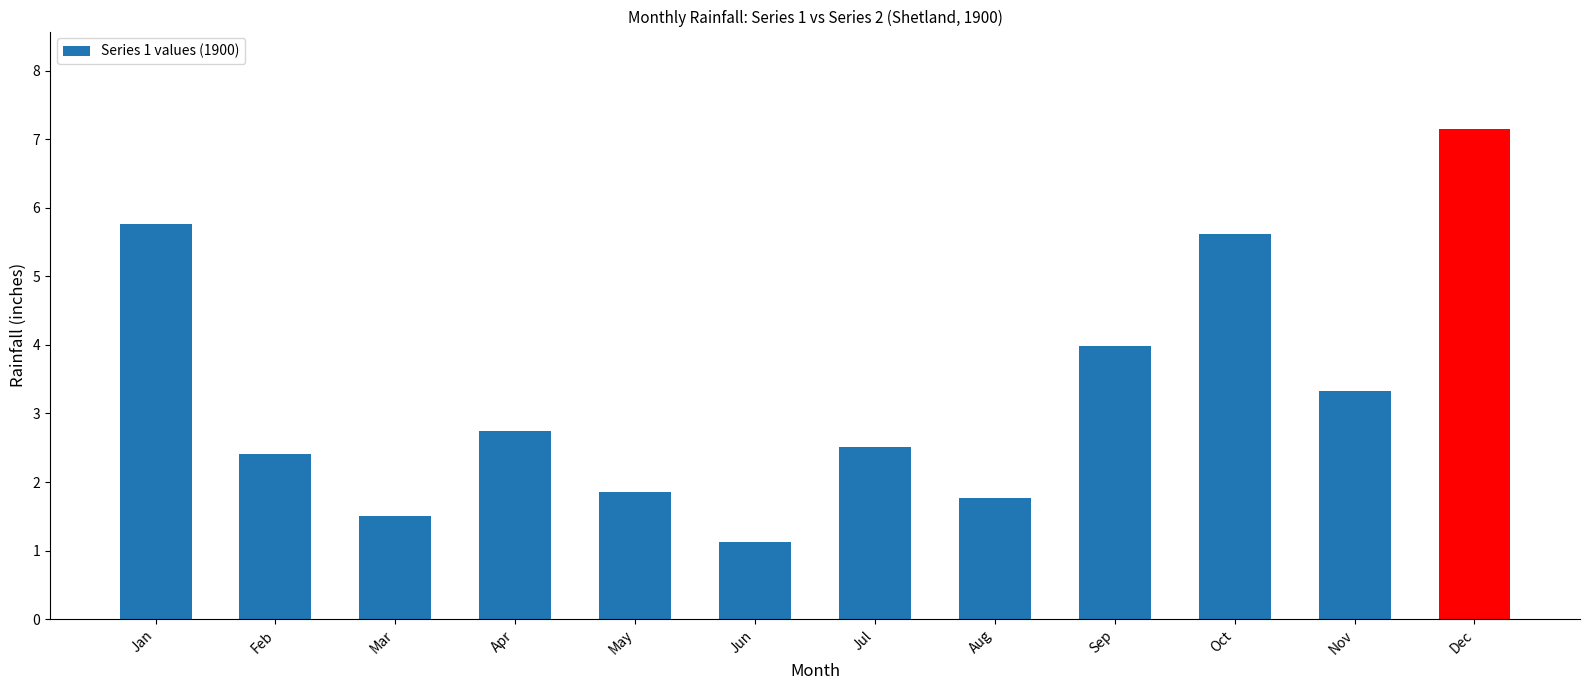

At which category does the chart reach its peak across all series?

Dec